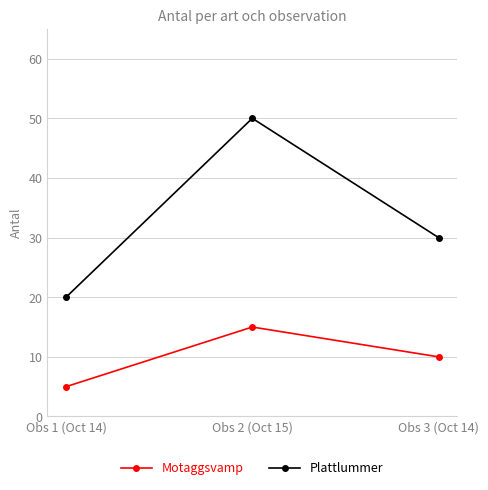

Which series changed the most between Obs 2 (Oct 15) and Obs 3 (Oct 14)?

Plattlummer